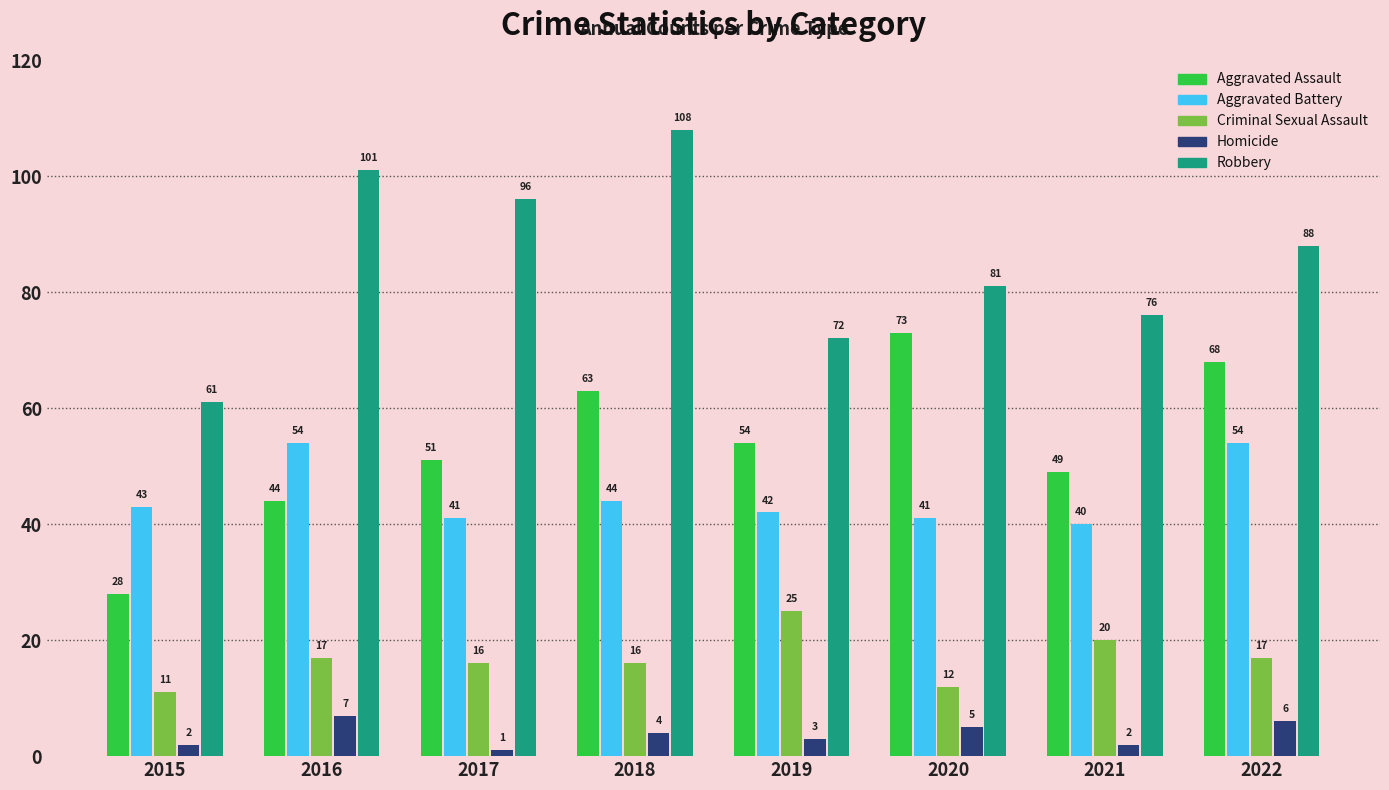

Which category has the highest value in the Homicide series?

2016